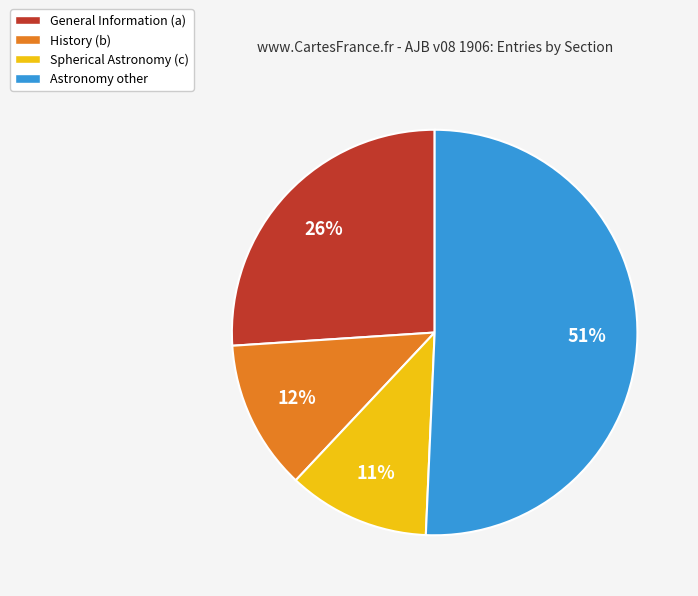

Combined, do Astronomy other and History (b) account for over 50%?

Yes